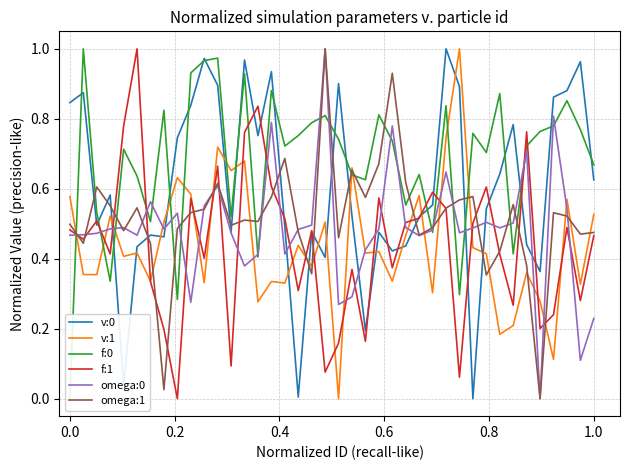

True or false: omega:0 and v:0 intersect in this chart.

True